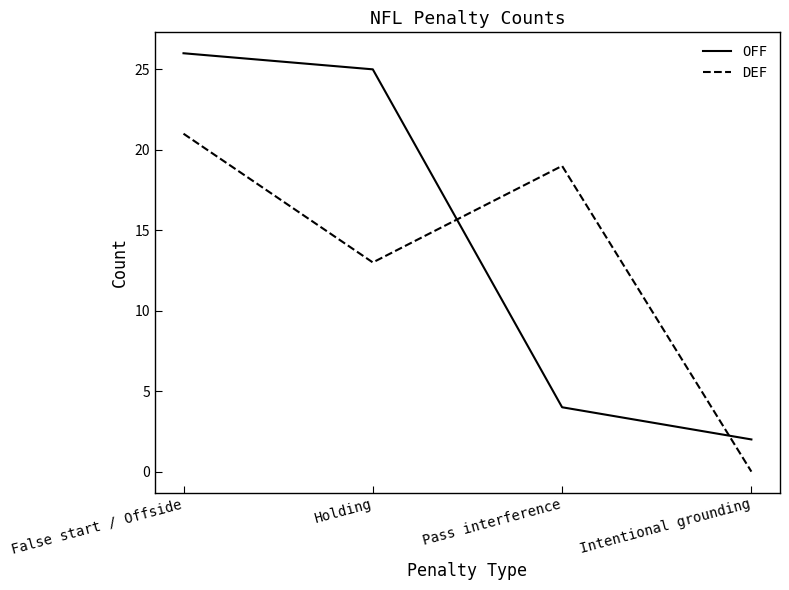

True or false: OFF has more than 1 interior local peaks.

False